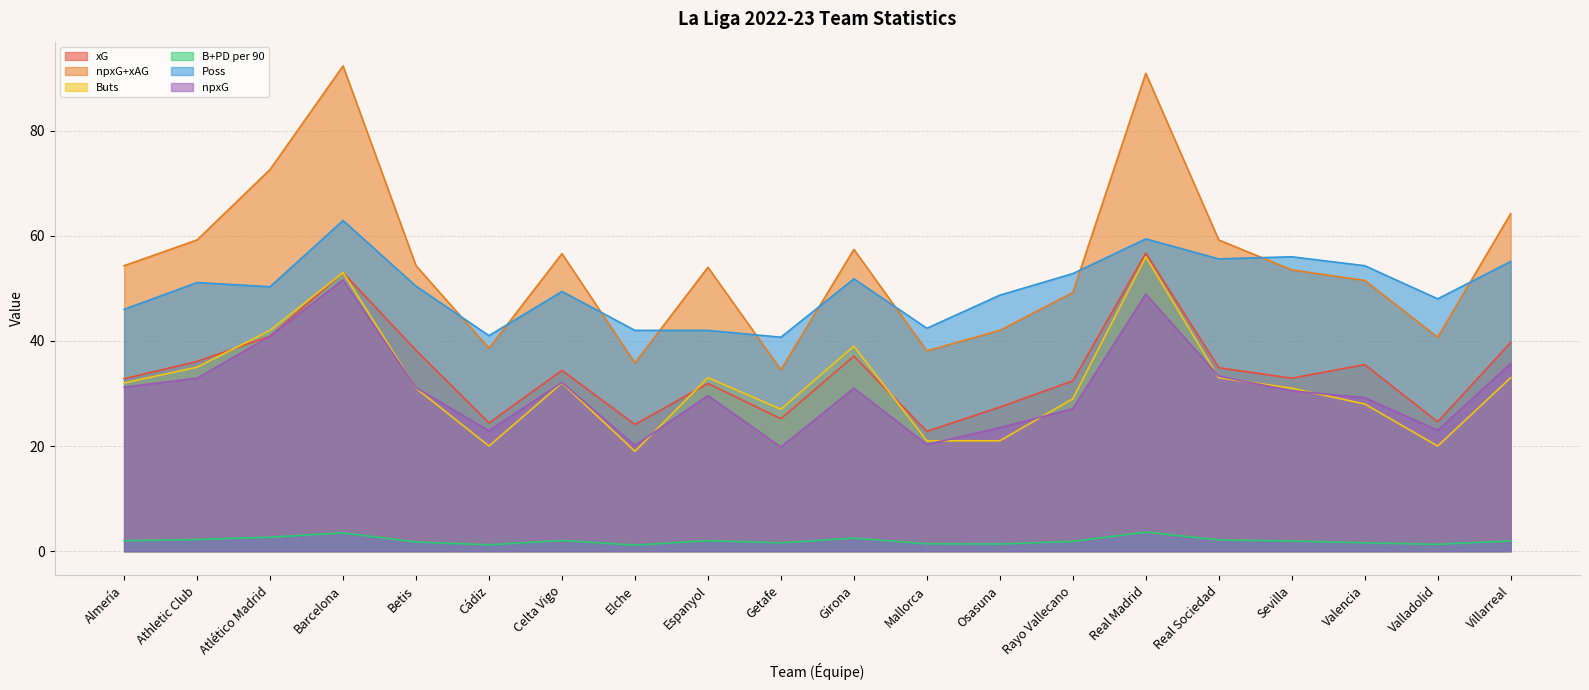

True or false: Poss has more than 1 points higher than both neighbors.

True